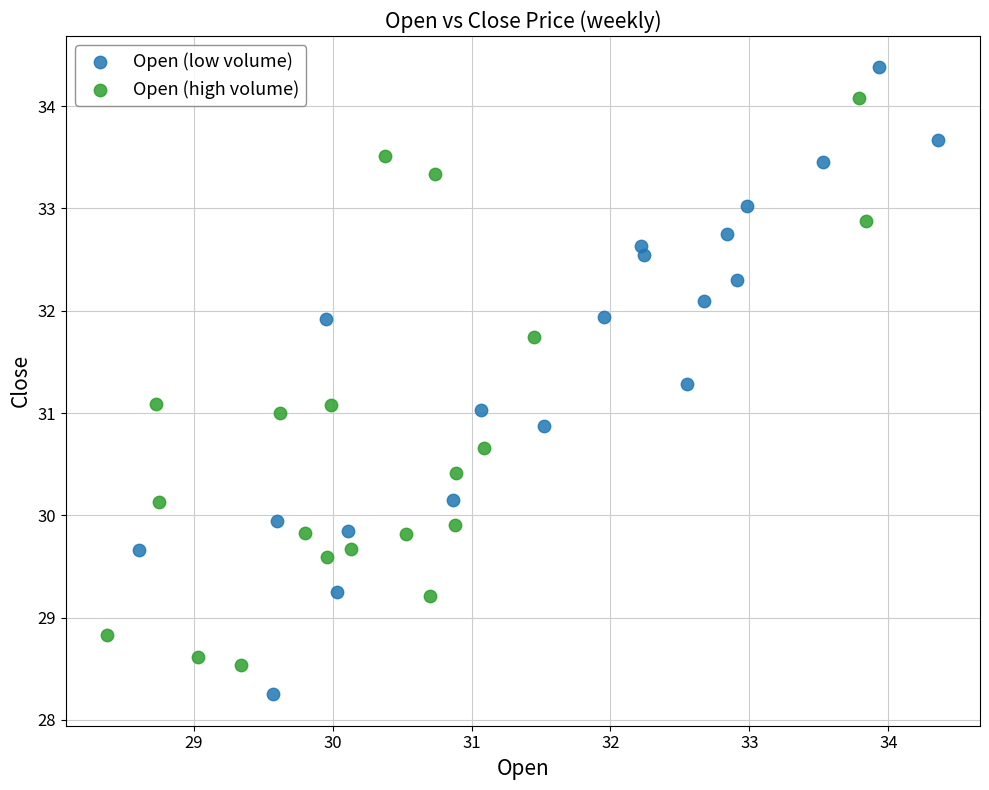

Which series reaches the maximum Y coordinate?

Open (low volume)